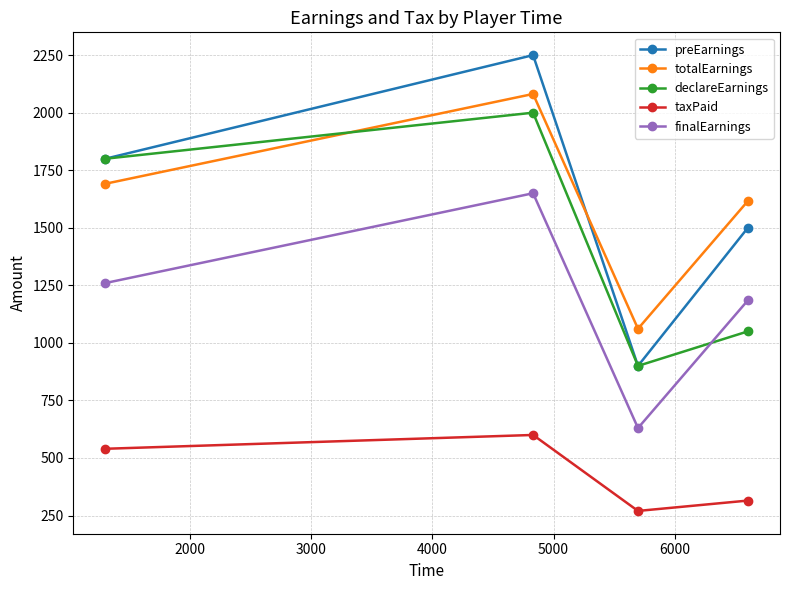

At how many categories does at least one series exceed 455?

4